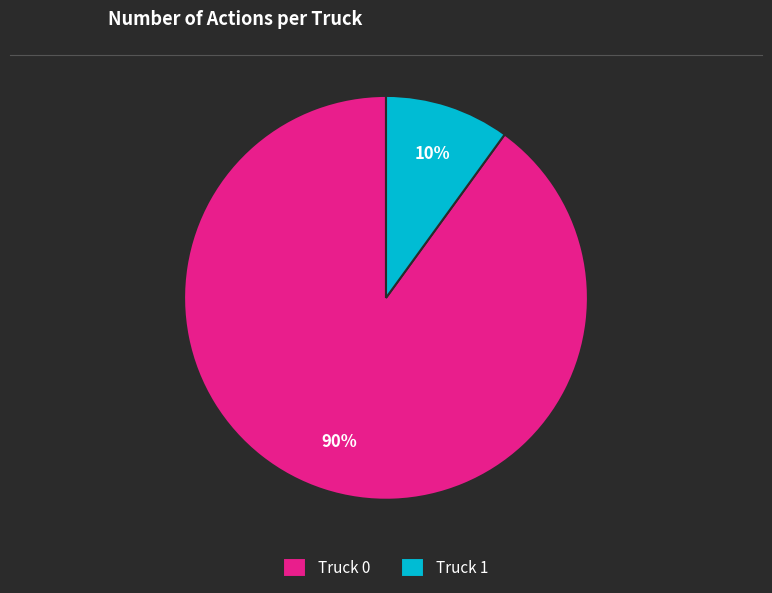

To the nearest percent, what is the difference between the Truck 0 and Truck 1 slice percentages?

80%